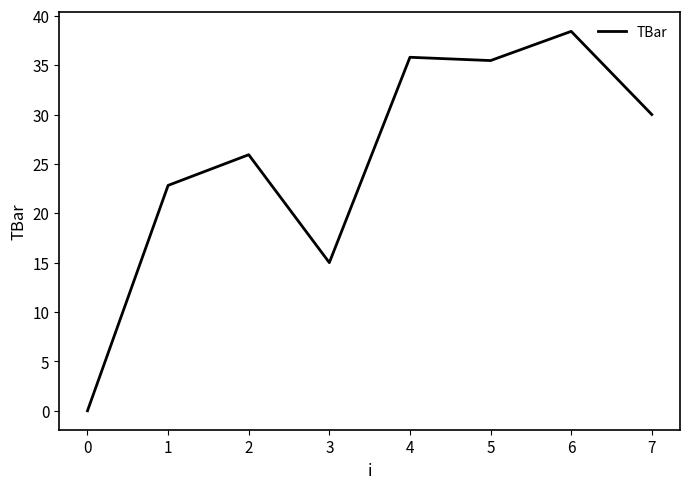

What is the ratio of the value at 0 to the value at 4?

0.0